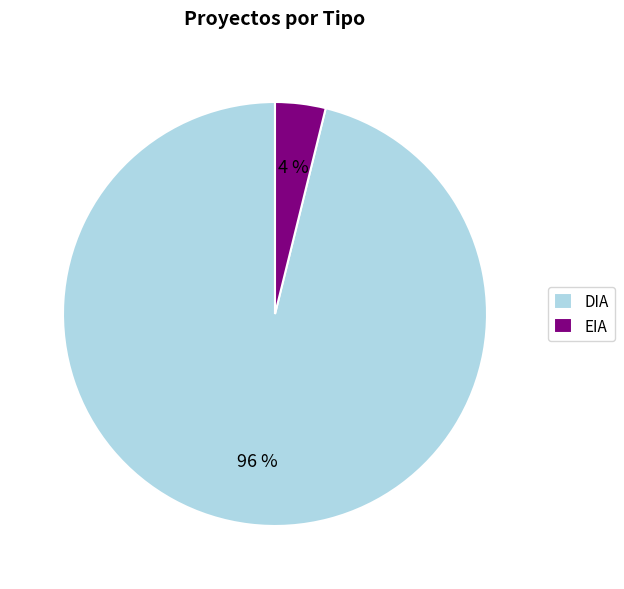

Which slice represents more than half of the pie?

DIA